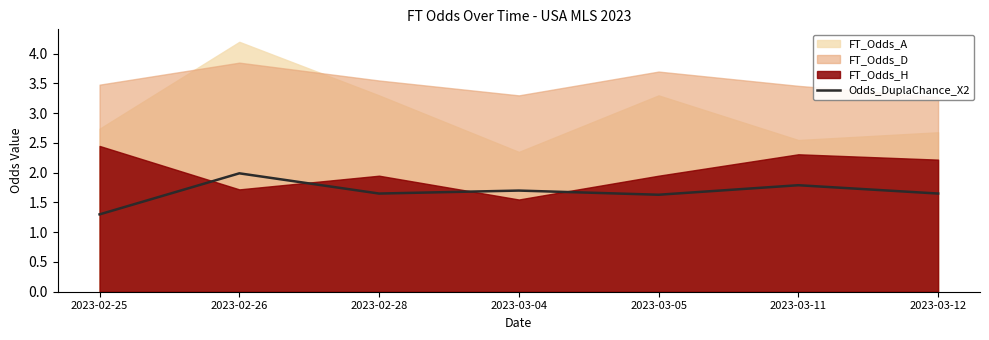

What is the maximum value for Odds_DuplaChance_X2?

2.0